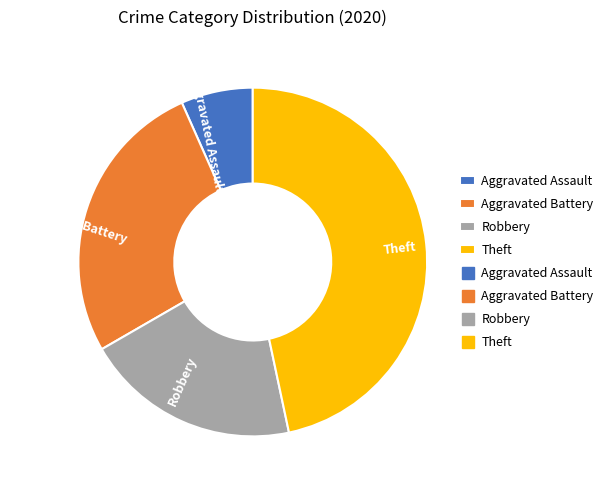

Which slice is the smallest?

Aggravated Assault